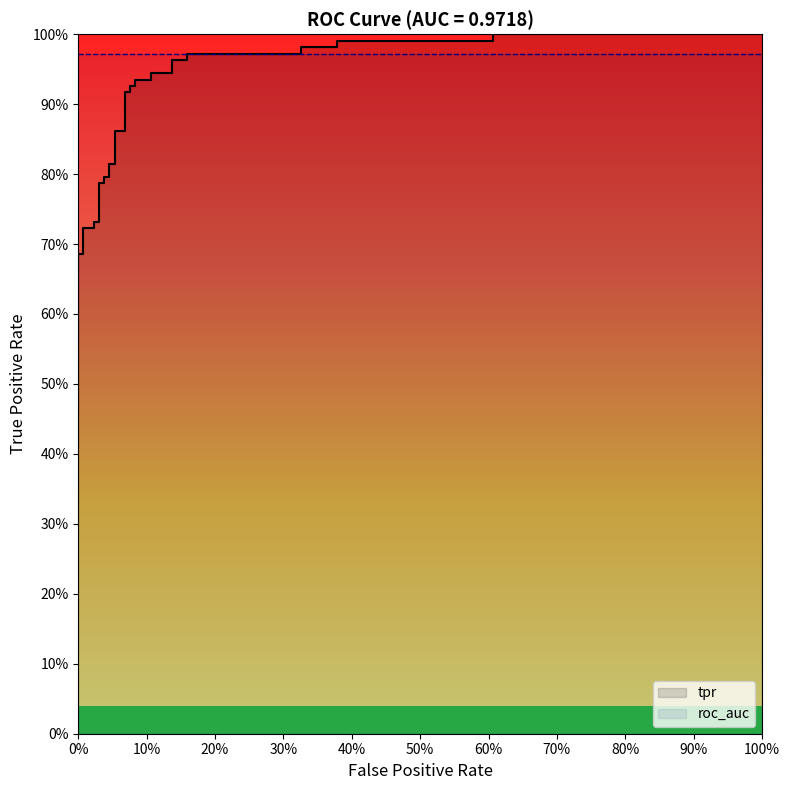

How many lines are shown in the chart?

1